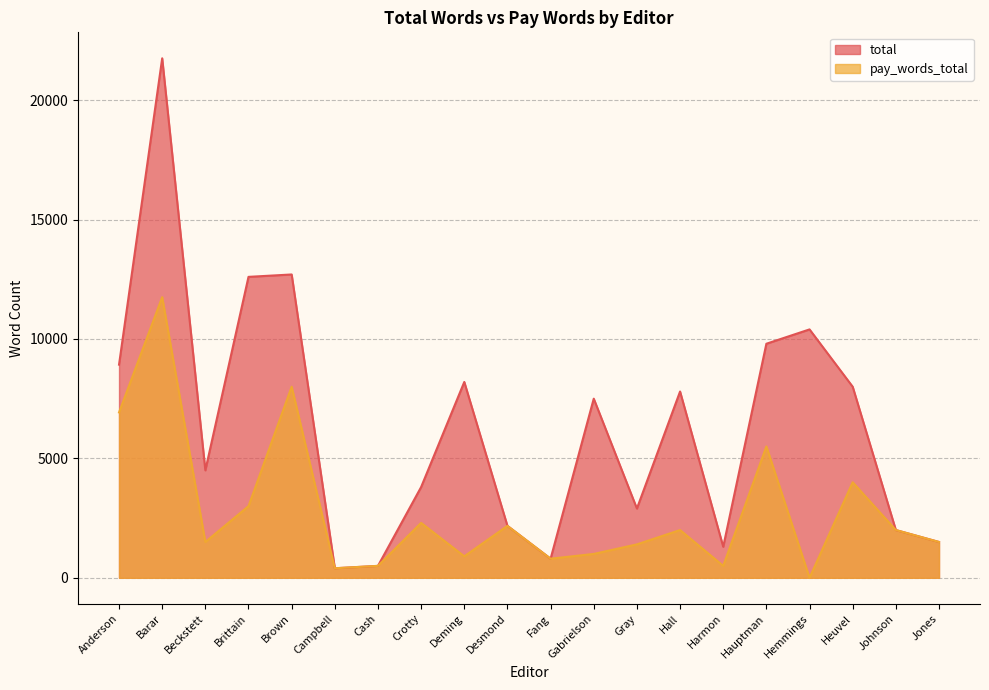

True or false: pay_words_total and total cross at least once.

False